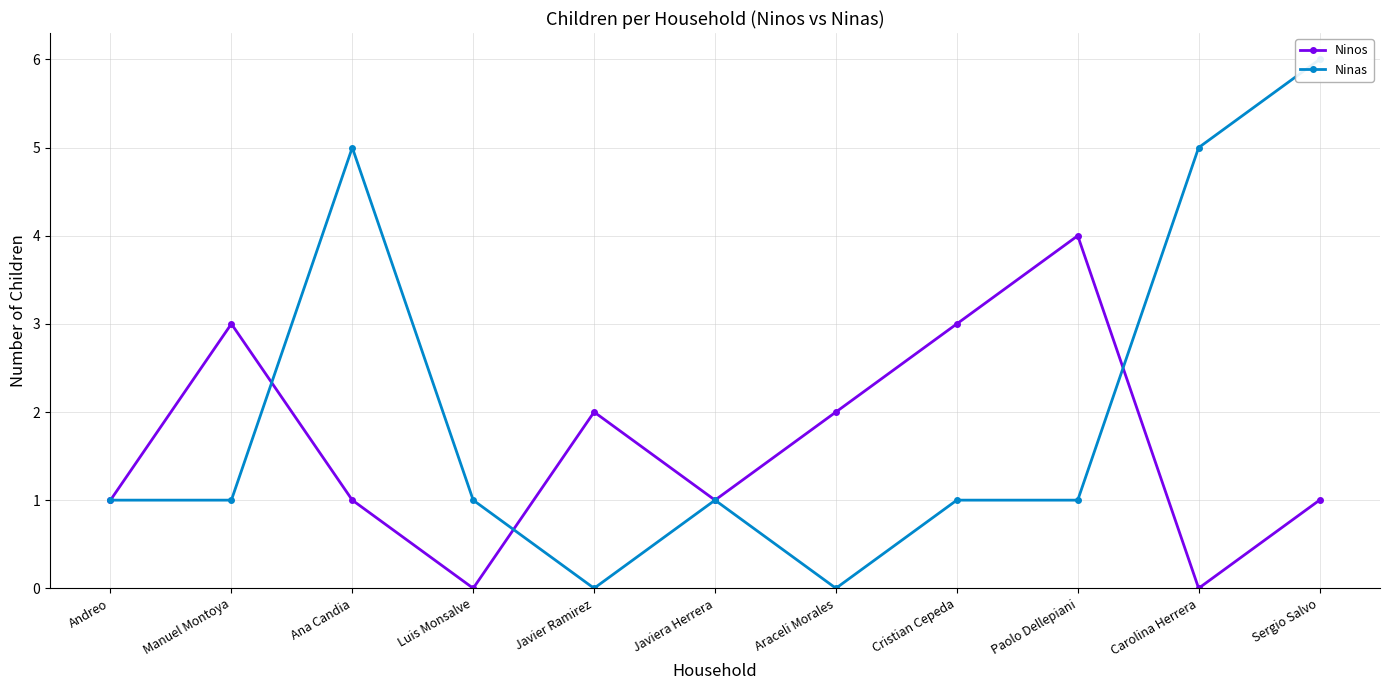

What is the difference between the Ninas values at Ana Candia and Cristian Cepeda?

4